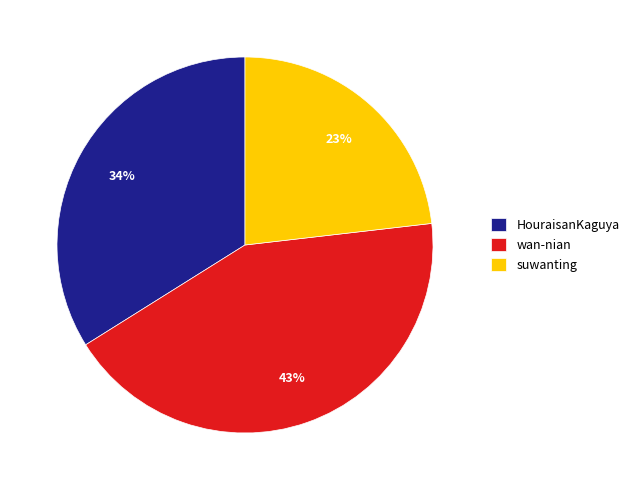

Which slice is the smallest?

suwanting